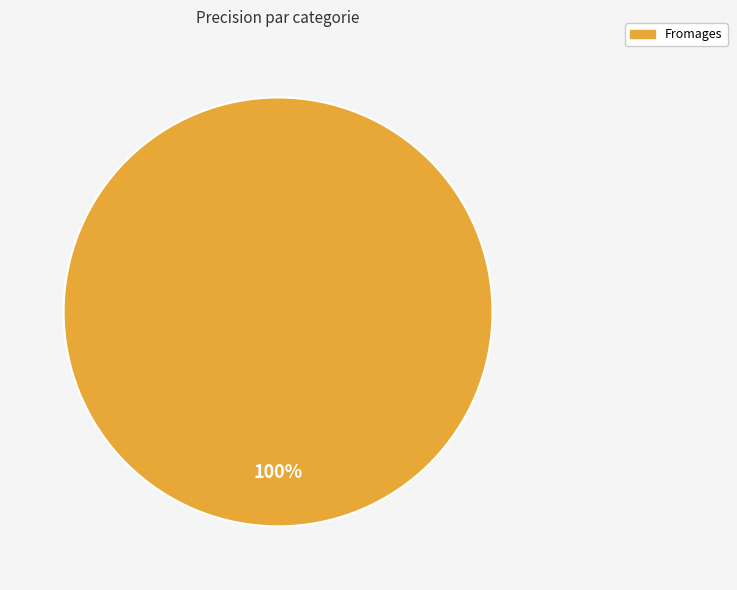

Rank the categories by value from lowest to highest.

Fromages